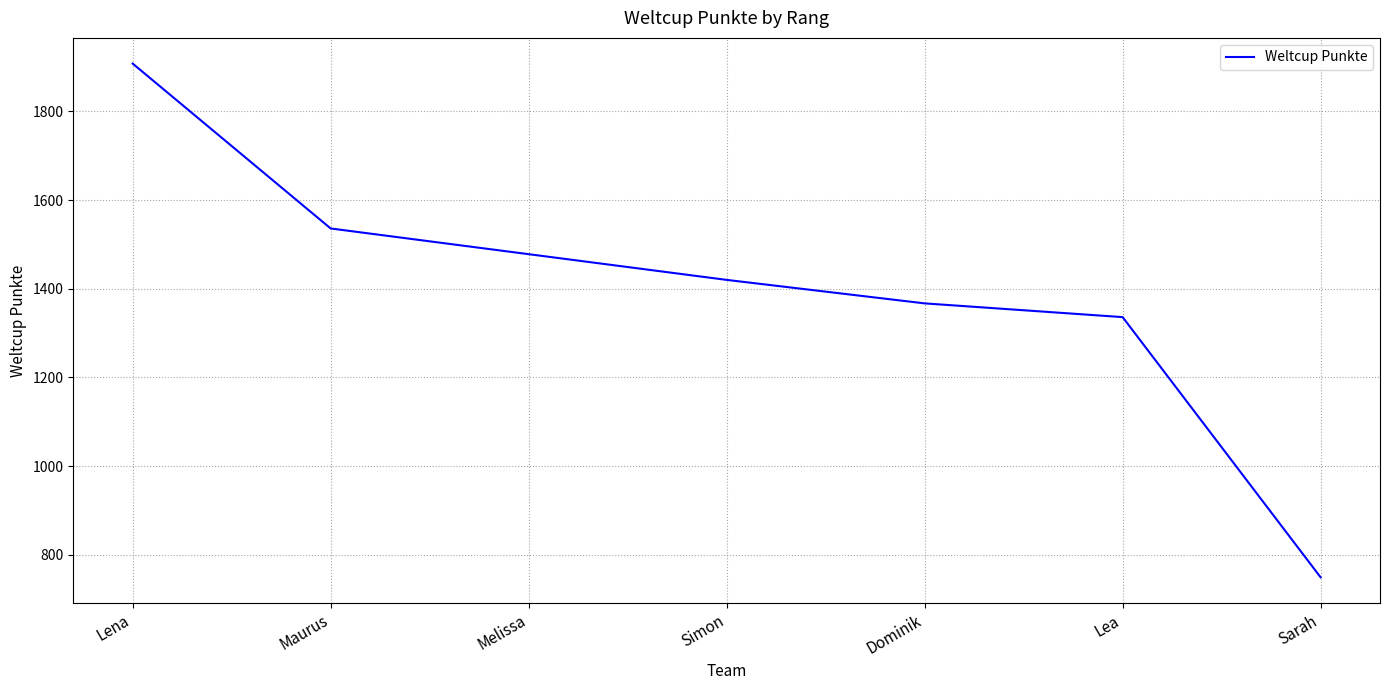

How many categories are shown in the chart?

7